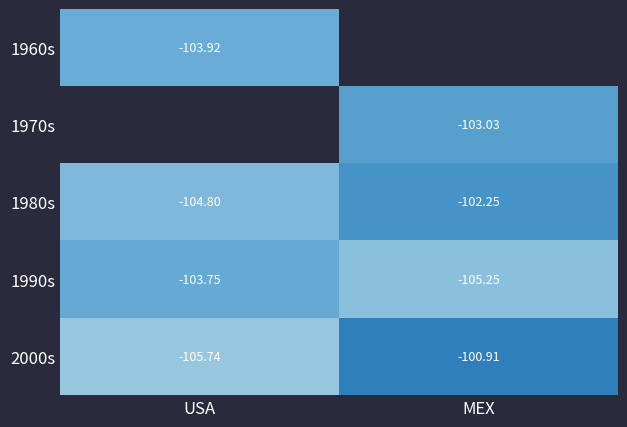

What value does the 1980s series have at MEX?

-102.2